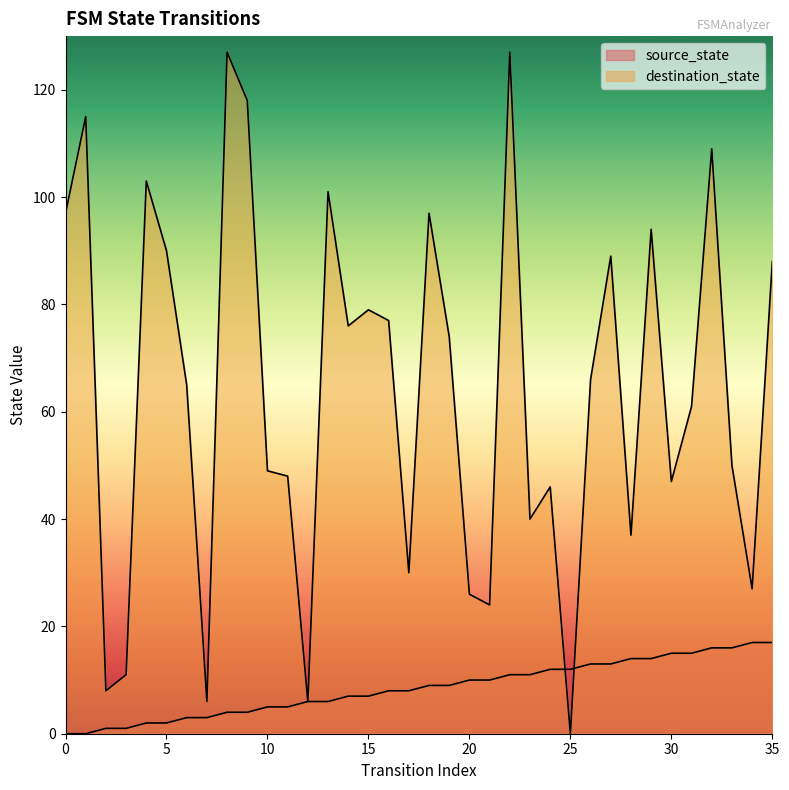

How many intersections are there between destination_state and source_state?

2